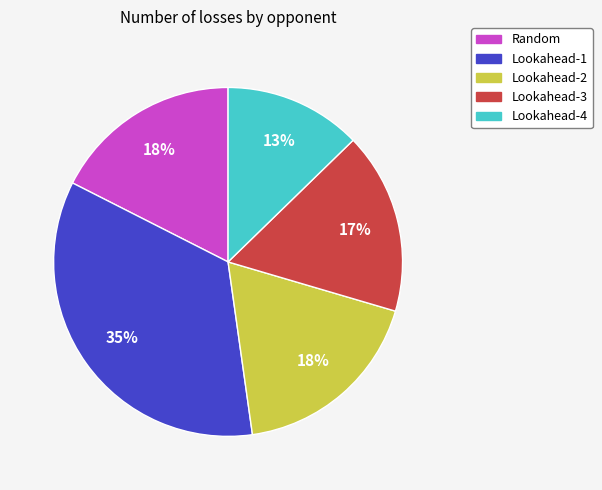

Which has a higher value, Lookahead-1 or Random?

Lookahead-1